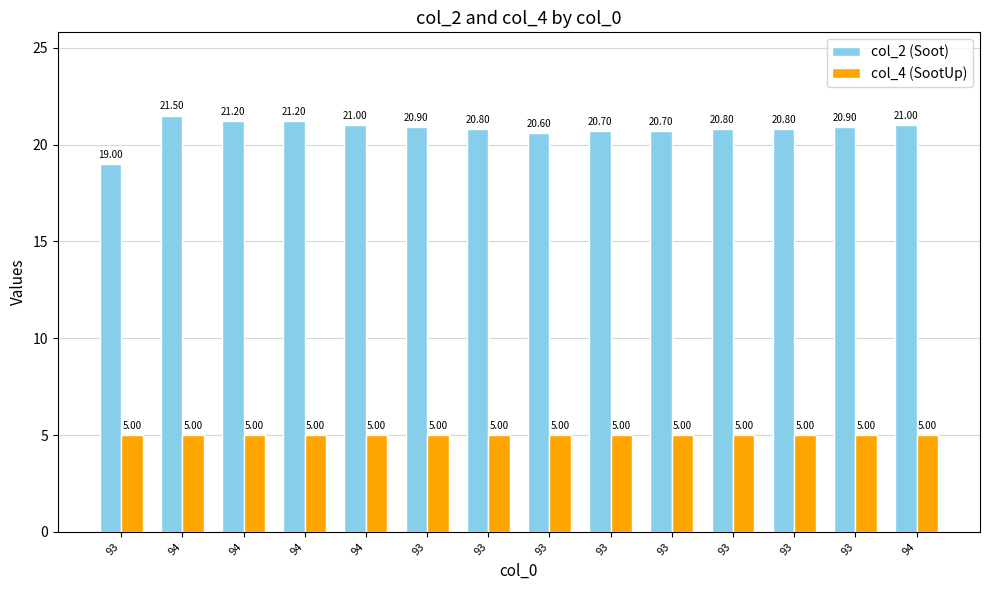

The value of col_4 (SootUp) at 94 is 2.1. True or false?

False